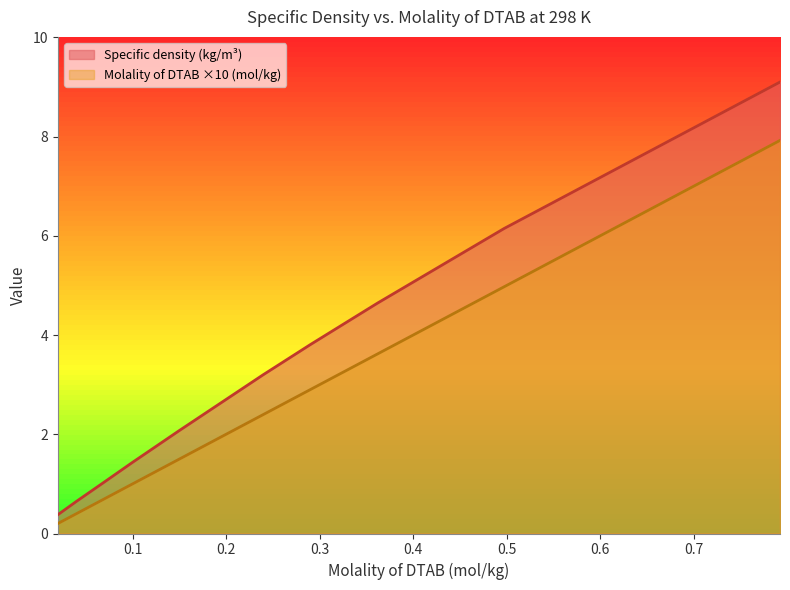

True or false: Specific density (kg/m3) and Molality of DTAB (mol/kg) intersect in this chart.

False